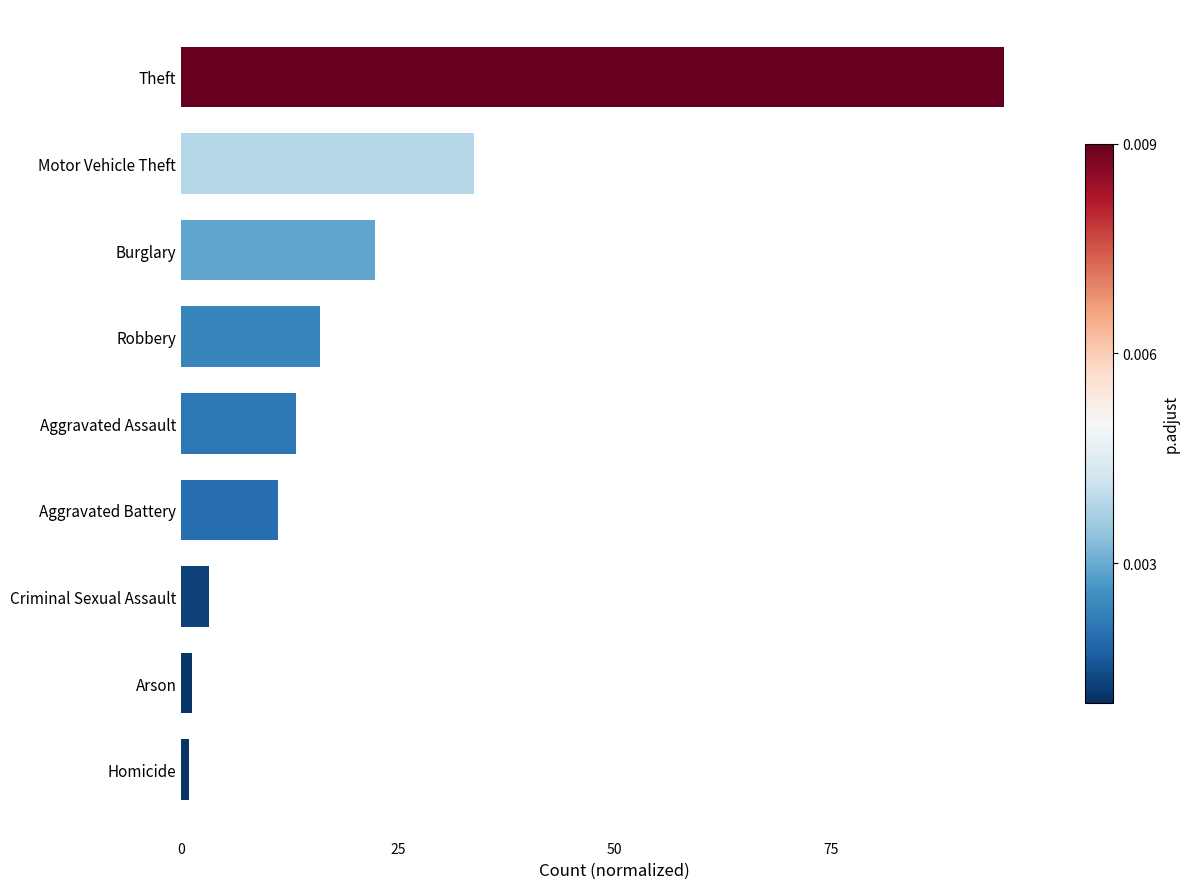

What is the difference between the maximum and second lowest values?

93.7